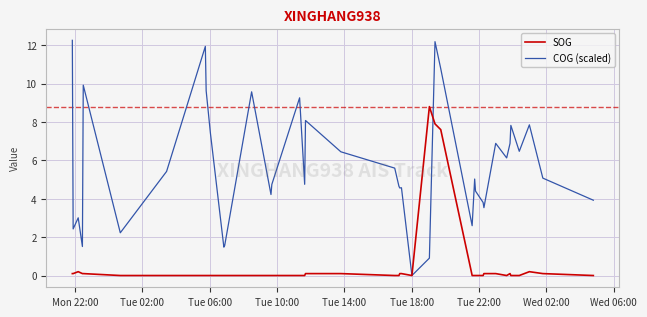

Which series has the widest spread of values?

COG (scaled)